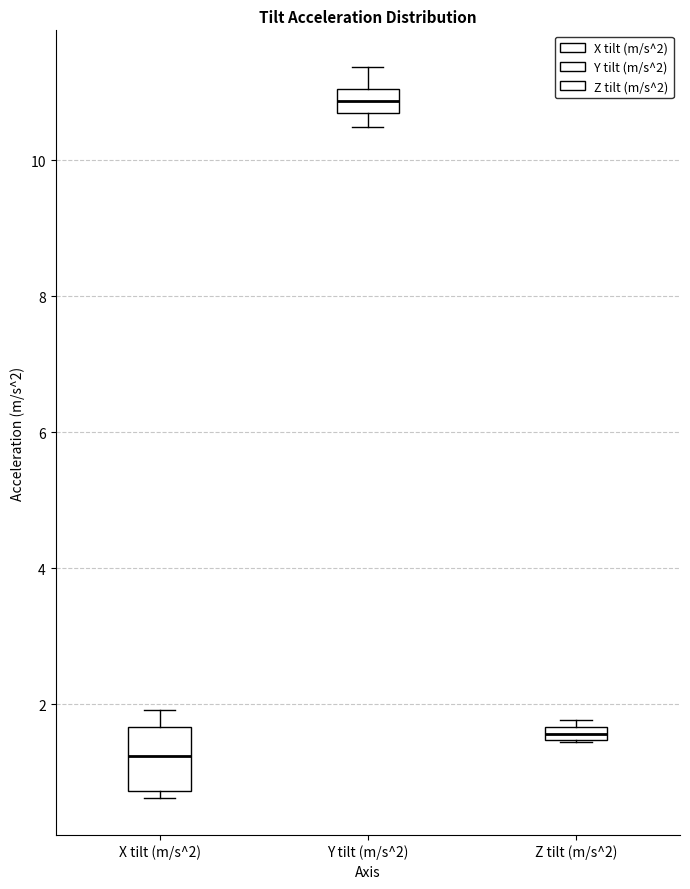

Comparing the boxes themselves (not the whiskers), which one is the tallest?

X tilt (m/s^2)